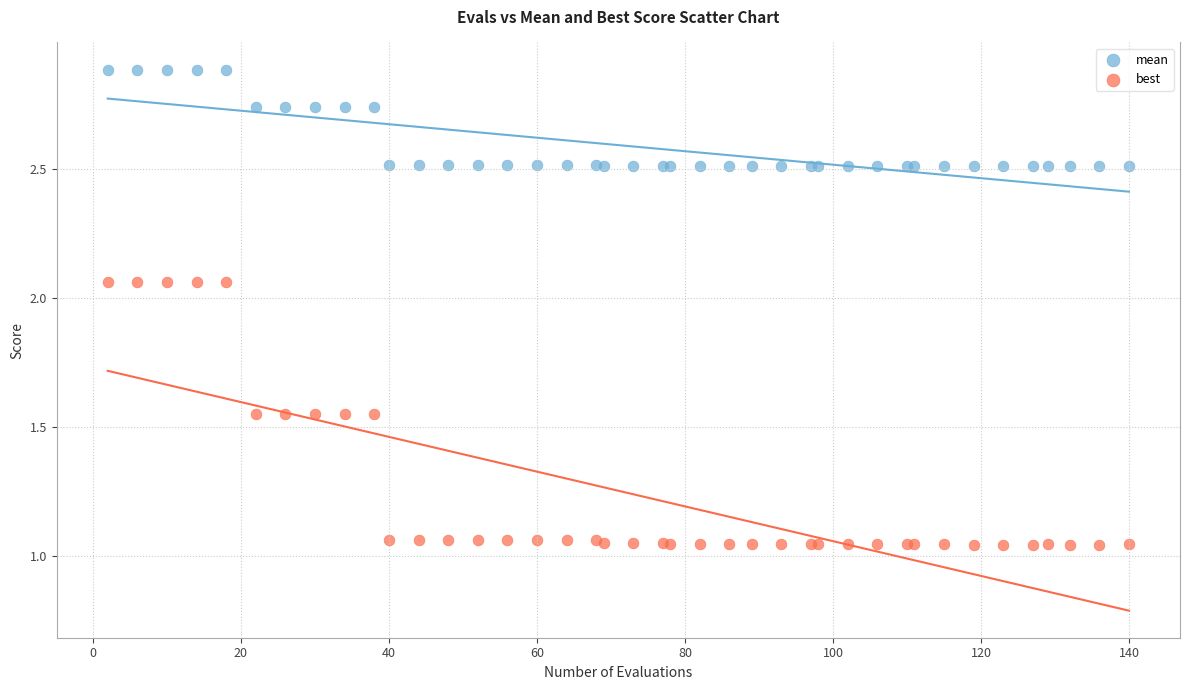

What are all the series names shown in the legend?

mean, best